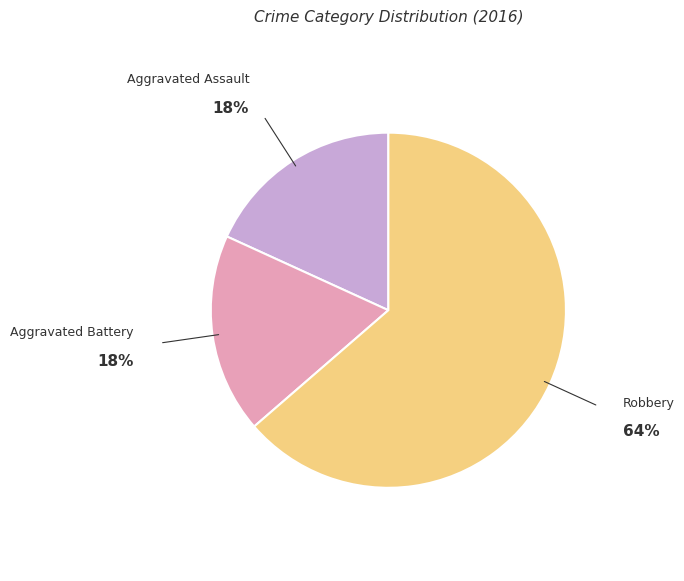

Is there any slice that represents more than half of the pie?

Yes